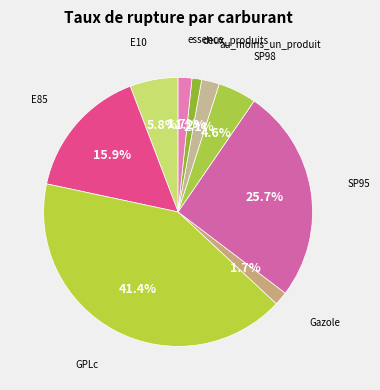

To the nearest percent, what is the average slice percentage?

11%